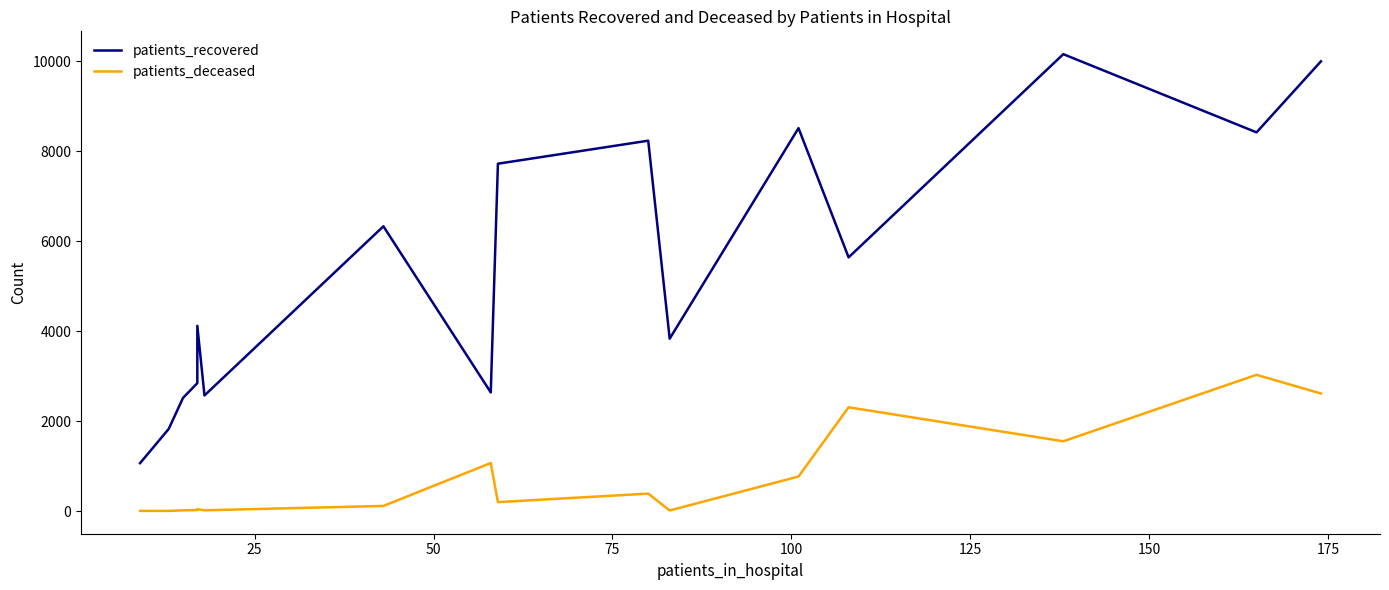

How many values in the patients_recovered series exceed 5641?

7